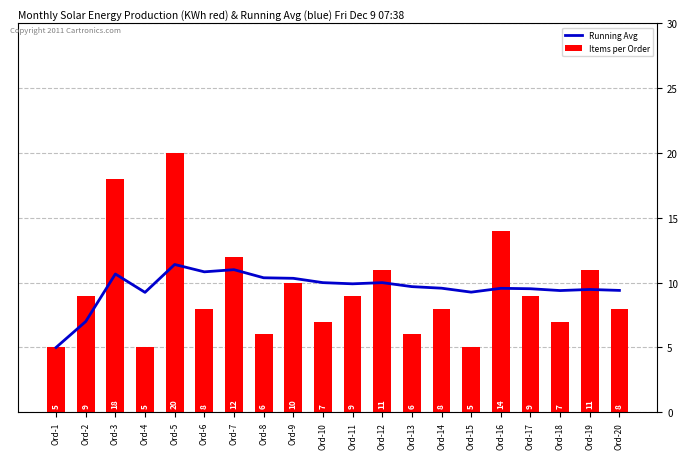

What are all the series names shown in the legend?

Running Avg, Items per Order